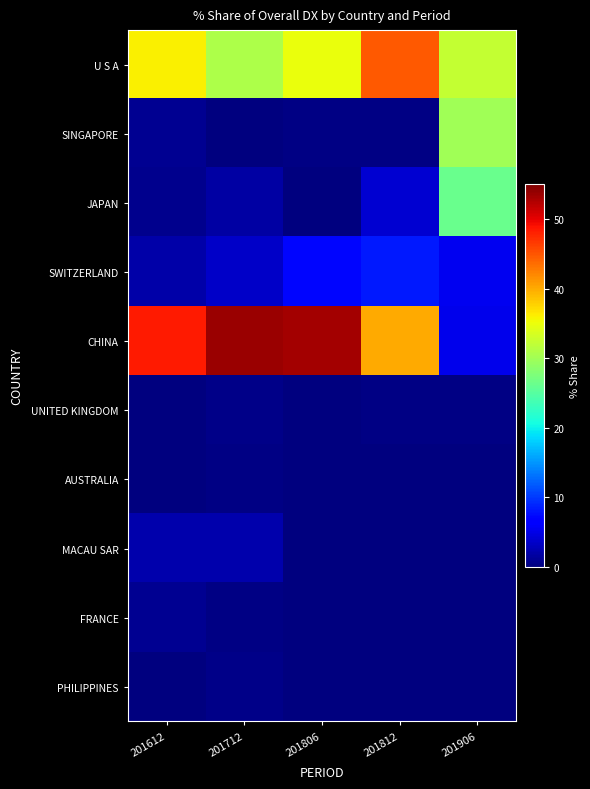

Which label corresponds to the smallest value in the chart?

201612